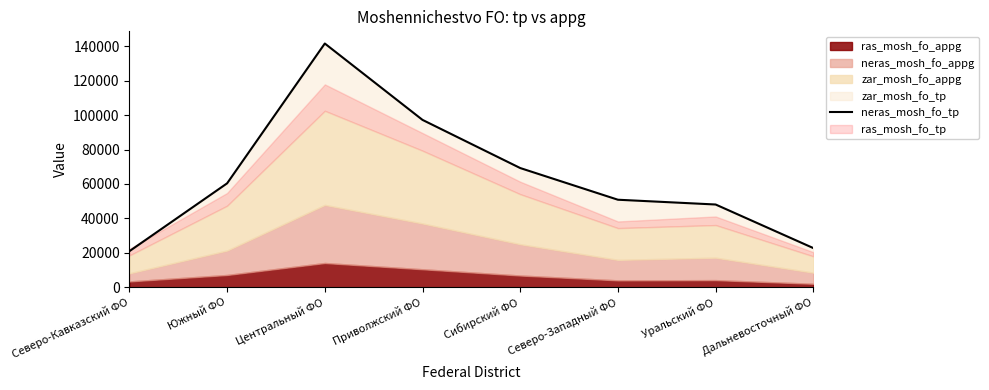

How many lines are shown in the chart?

1